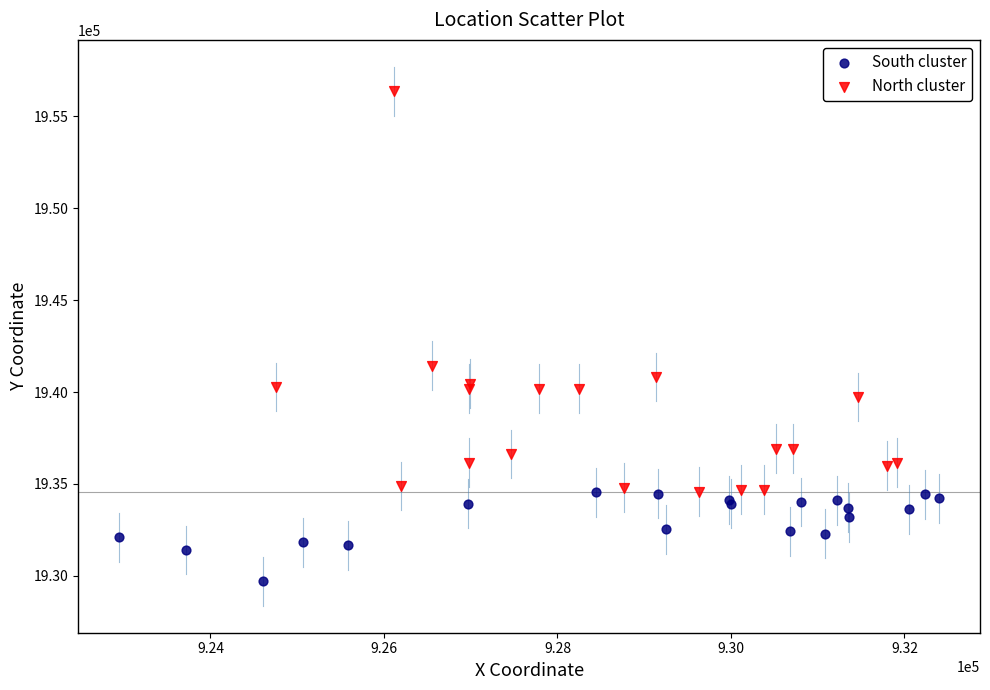

Which series reaches the minimum Y coordinate?

South cluster